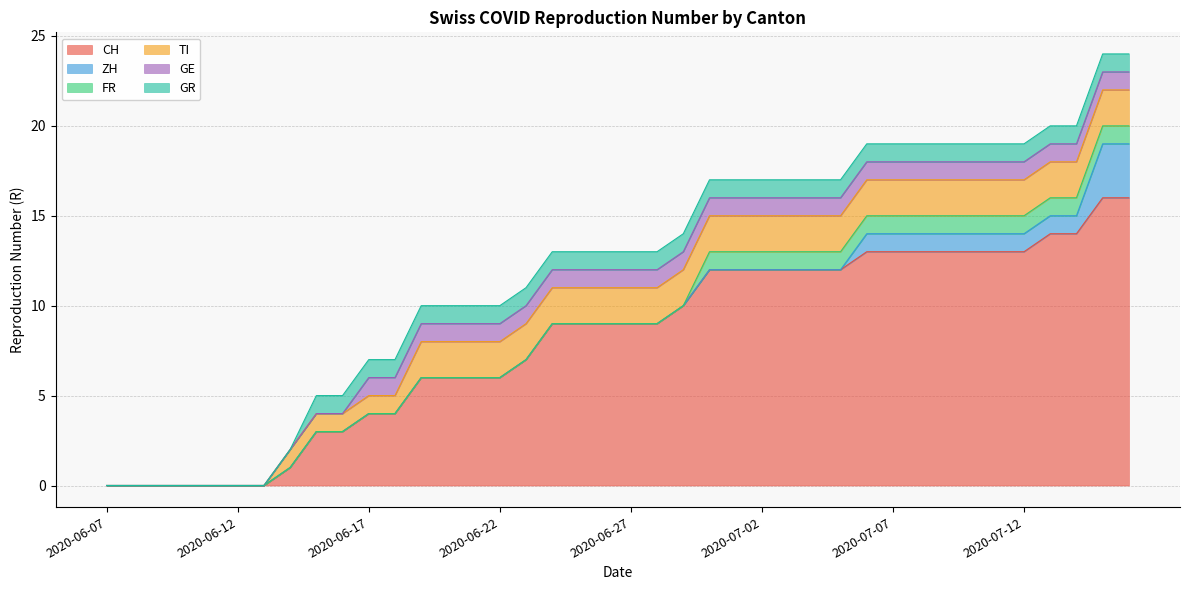

What are all the series names shown in the legend?

CH, ZH, FR, TI, GE, GR